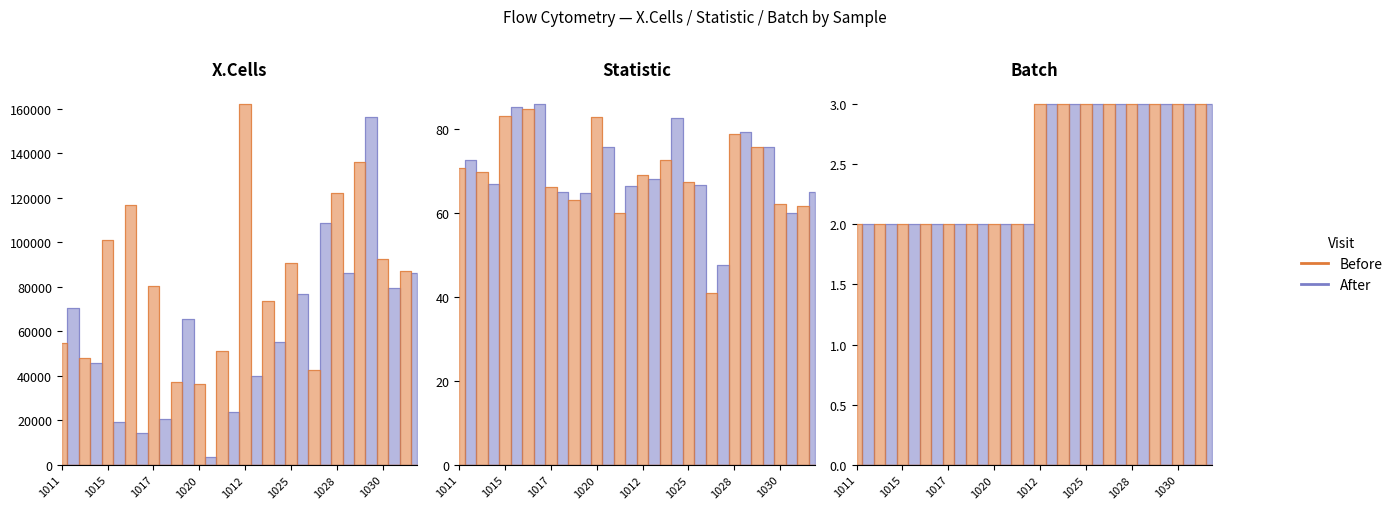

How many lines are shown in the chart?

3